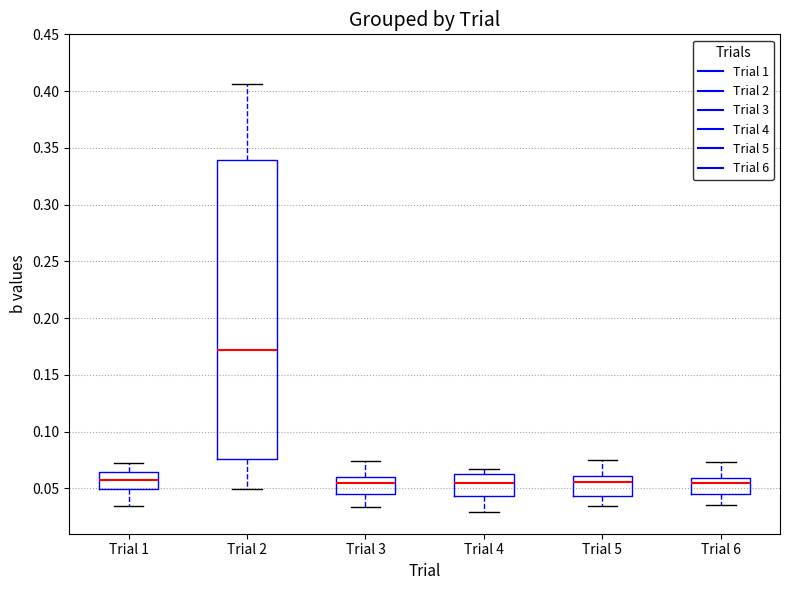

Reading left to right, transcribe this box plot: for each box, give where its median line is, the range the box spans, and where its two whiskers end, as read against the y-axis. The values are not printed on the chart, so give them approximately, as read against the axis.

Trial 1: median 0.055, box 0.050 to 0.065, whiskers 0.035 to 0.075
Trial 2: median 0.170, box 0.075 to 0.340, whiskers 0.050 to 0.405
Trial 3: median 0.055, box 0.045 to 0.060, whiskers 0.035 to 0.075
Trial 4: median 0.055, box 0.045 to 0.065, whiskers 0.030 to 0.065 (just above the box's upper edge)
Trial 5: median 0.055, box 0.045 to 0.060, whiskers 0.035 to 0.075
Trial 6: median 0.055, box 0.045 to 0.060, whiskers 0.035 to 0.075